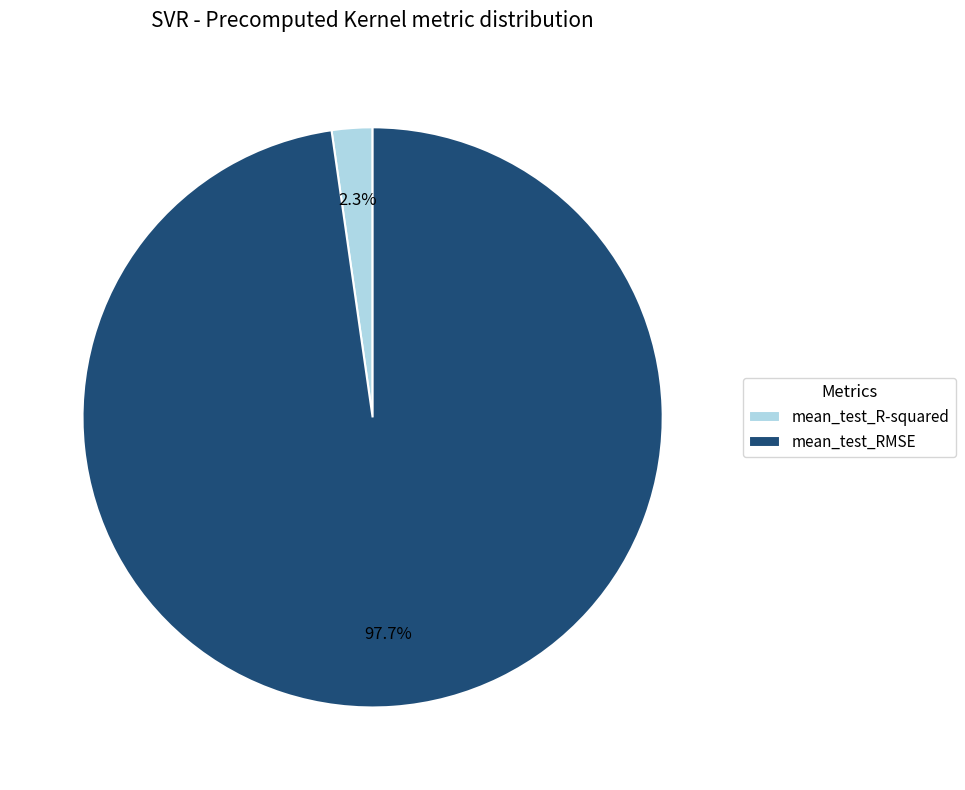

How much of the chart is everything except mean_test_R-squared?

97.7%